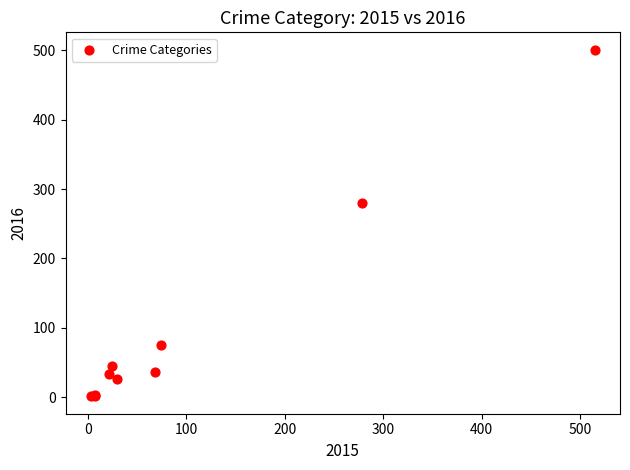

What Y value in the scatter plot is closest to 251?

280